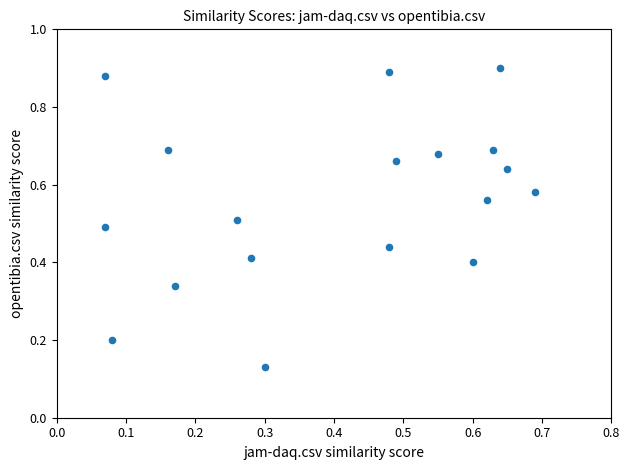

What is the range of Y values (max minus min)?

0.8